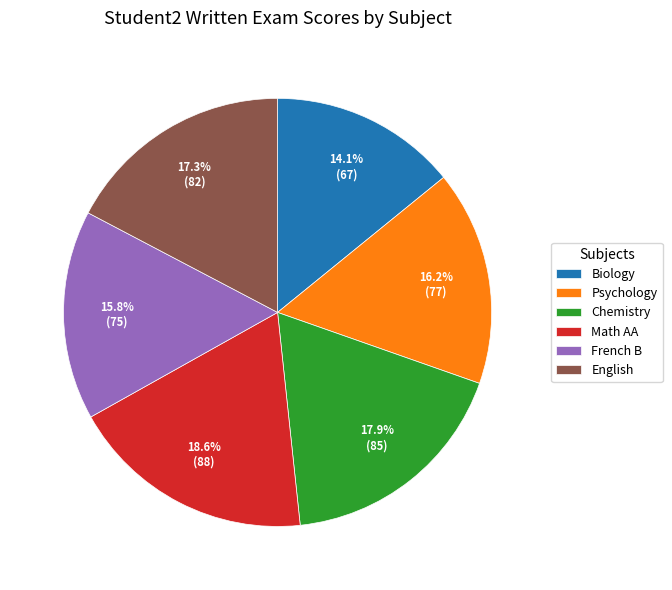

The Chemistry slice represents 18% of the pie. True or false?

True